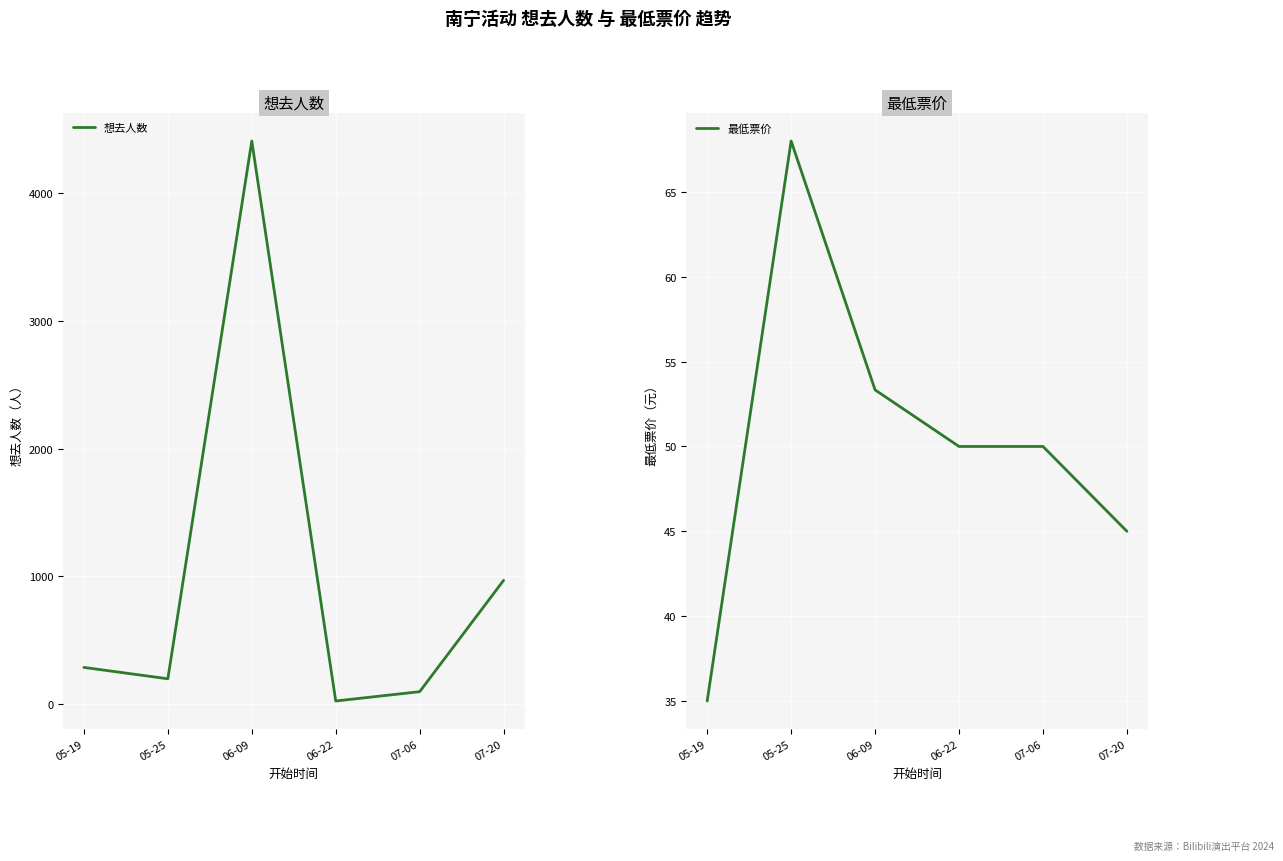

Reading left to right, transcribe all the data shown in this chart.

想去人数: 05-19=286.0	05-25=197.0	06-09=4408.0	06-22=23.0	07-06=96.0	07-20=968.0
最低票价: 05-19=35.0	05-25=68.0	06-09=53.3	06-22=50.0	07-06=50.0	07-20=45.0